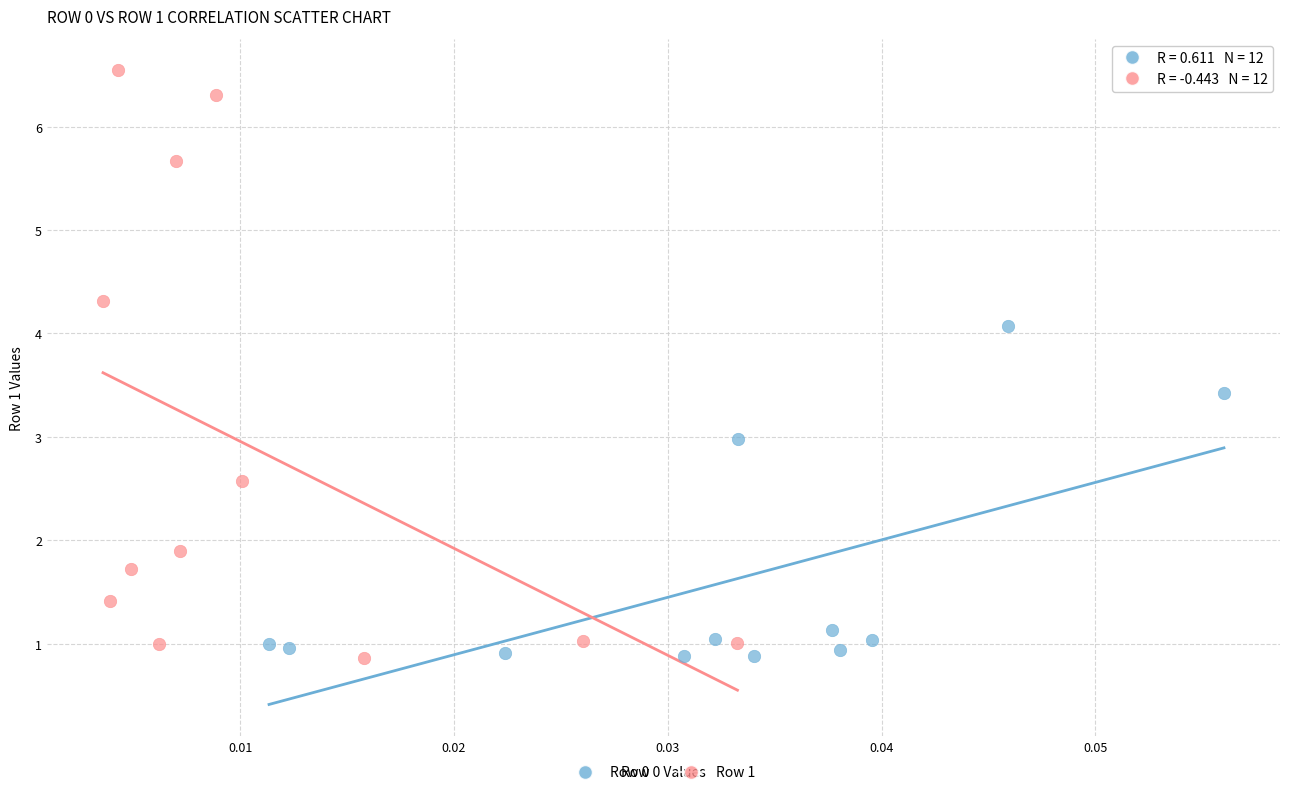

Which series reaches the maximum Y coordinate?

Row 1